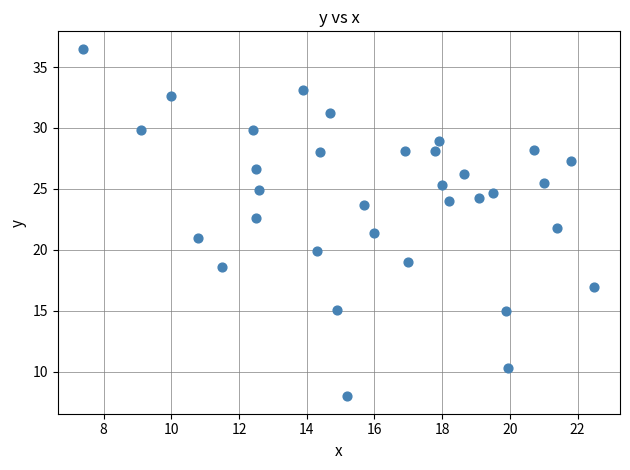

What is the range of X values (max minus min)?

15.1